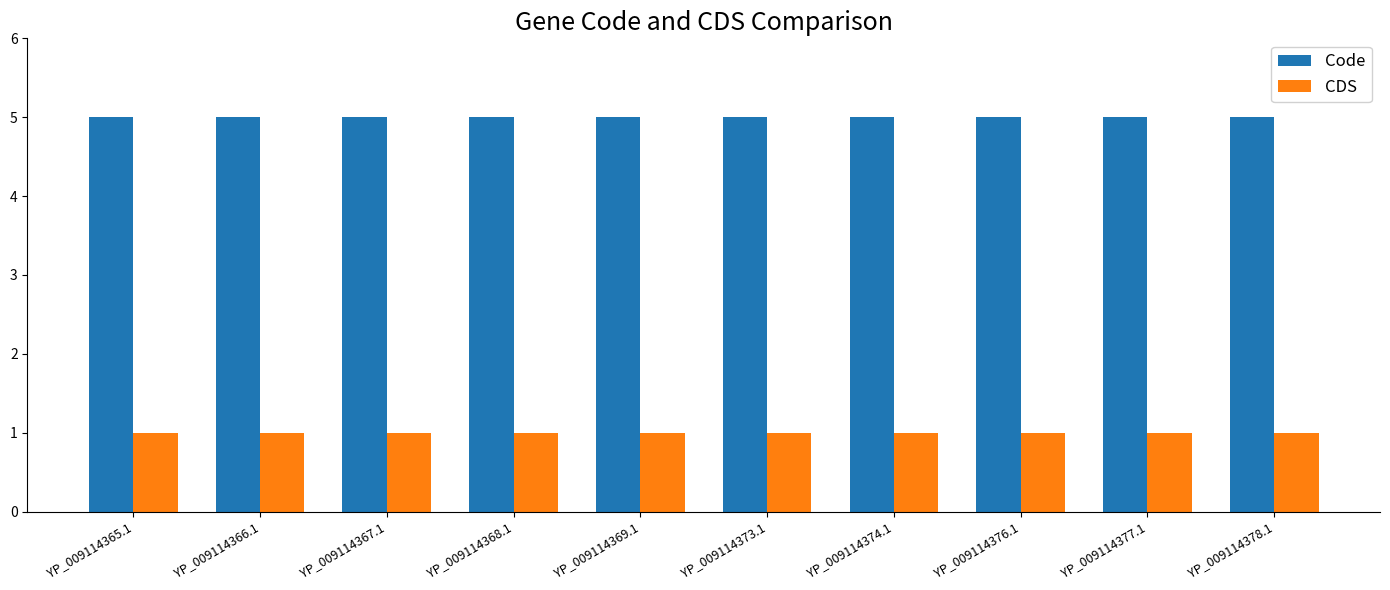

What is the sum of all Code values?

50